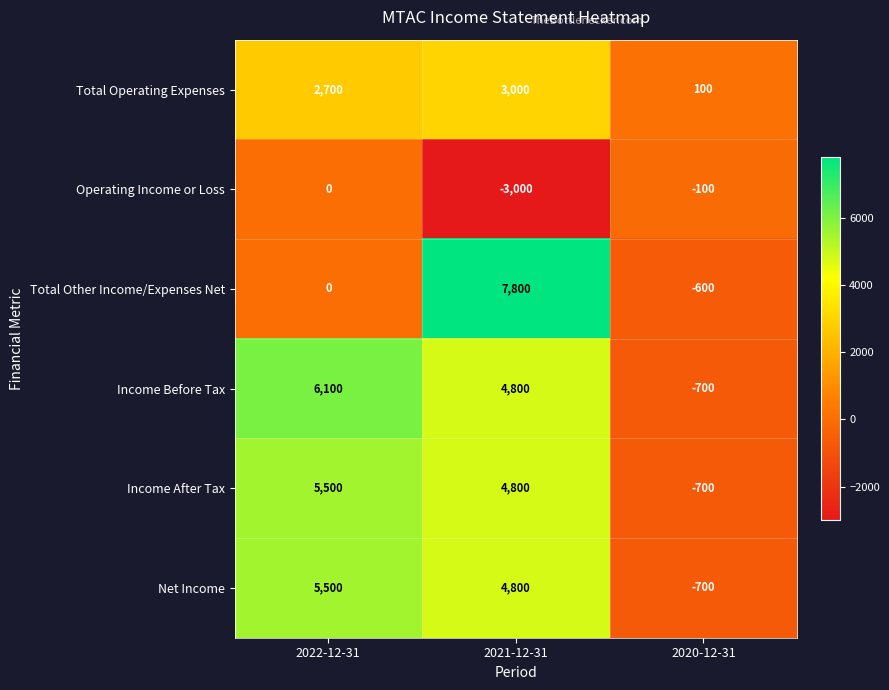

Count the number of categories in the chart.

3